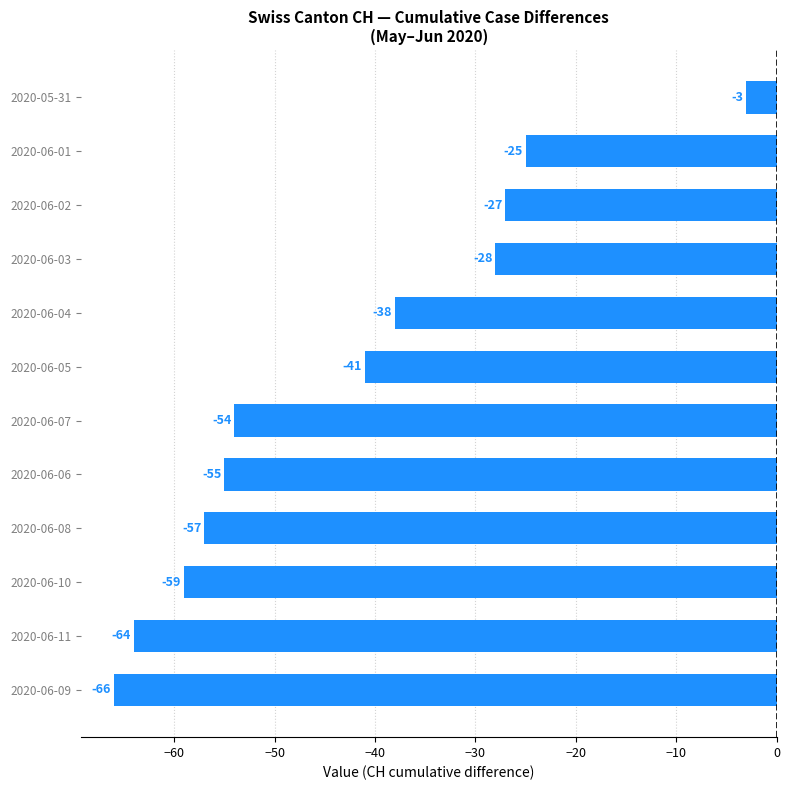

Which has a higher value, 2020-06-03 or 2020-06-01?

2020-06-01